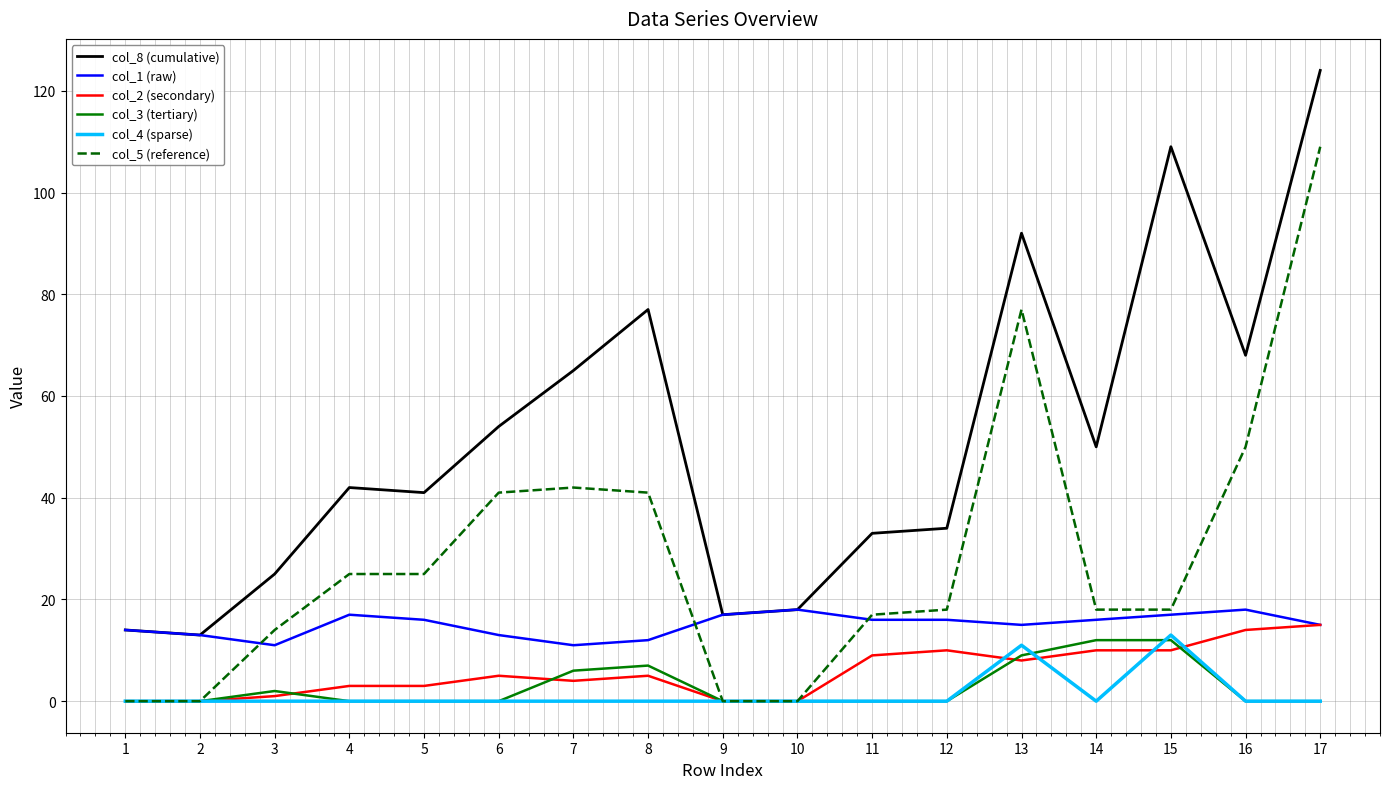

Rank the series at 7 from lowest to highest value.

col_4 (sparse), col_2 (secondary), col_3 (tertiary), col_1 (raw), col_5 (reference), col_8 (cumulative)